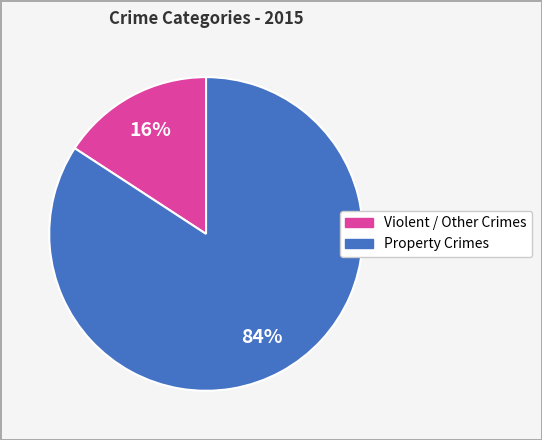

Is there a majority slice in this chart?

Yes